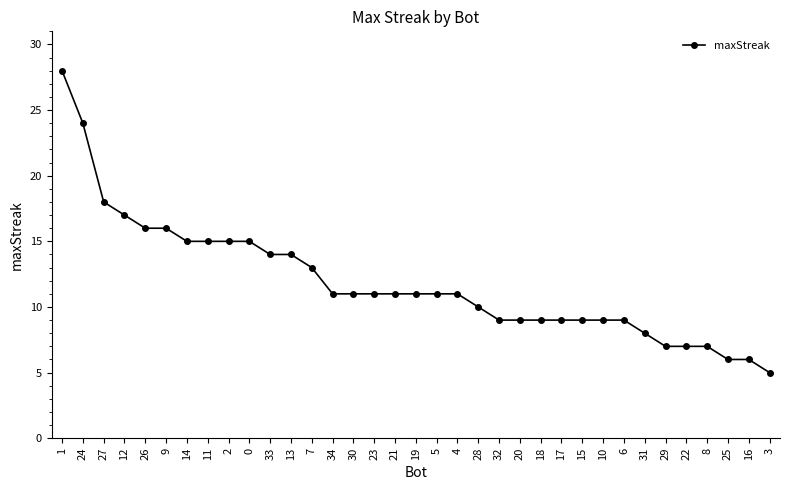

Reading left to right, transcribe all the data shown in this chart.

28	24	18	17	16	16	15	15	15	15	14	14	13	11	11	11	11	11	11	11	10	9	9	9	9	9	9	9	8	7	7	7	6	6	5